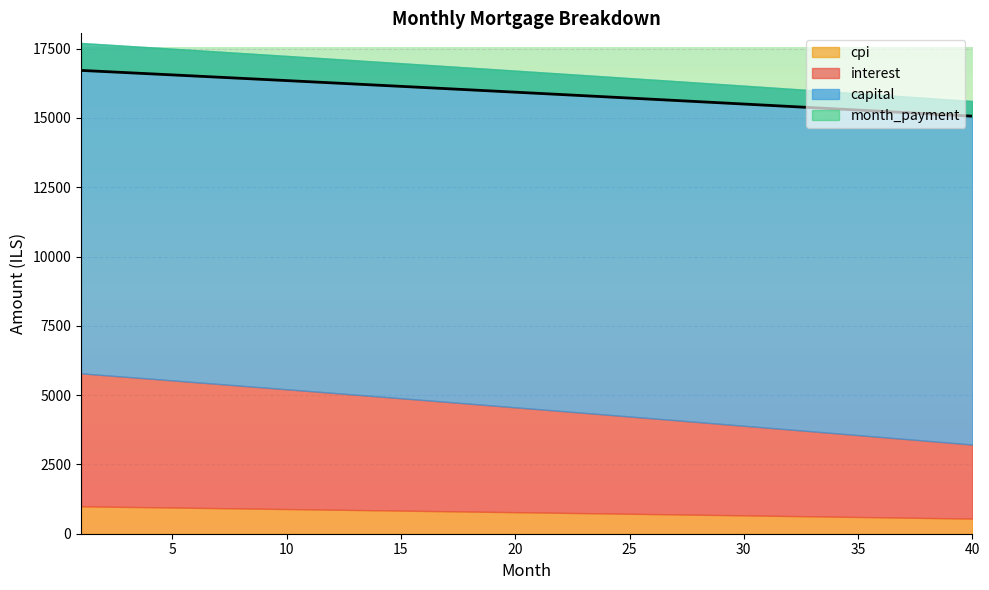

How many data points in month_payment are above 15927?

20